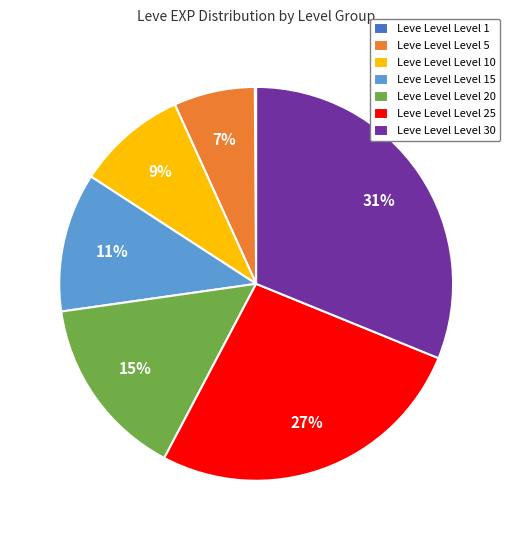

Which slice is the largest?

Leve Level Level 30